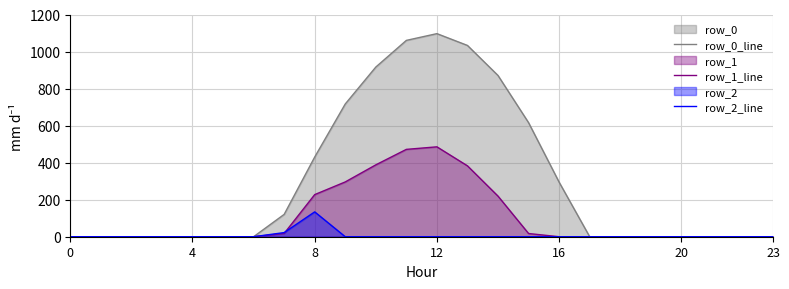

What is the average value of the row_1_line series?

104.4